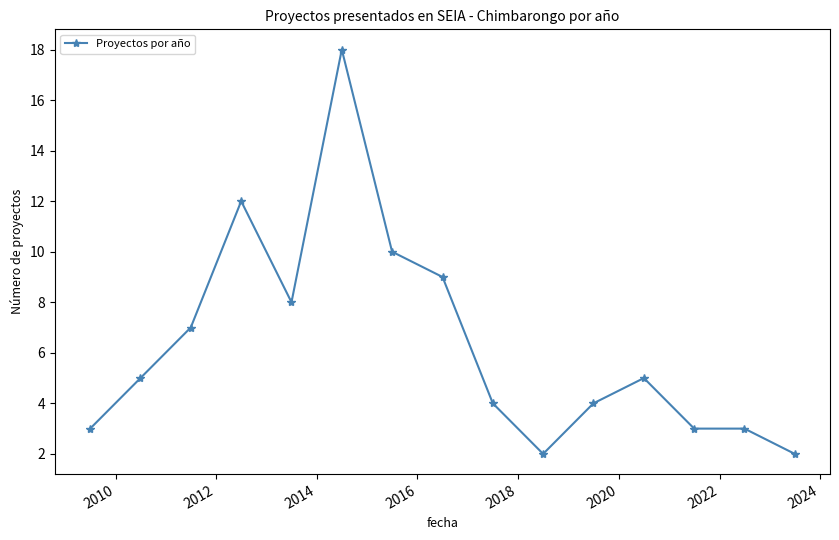

What is the average value?

6